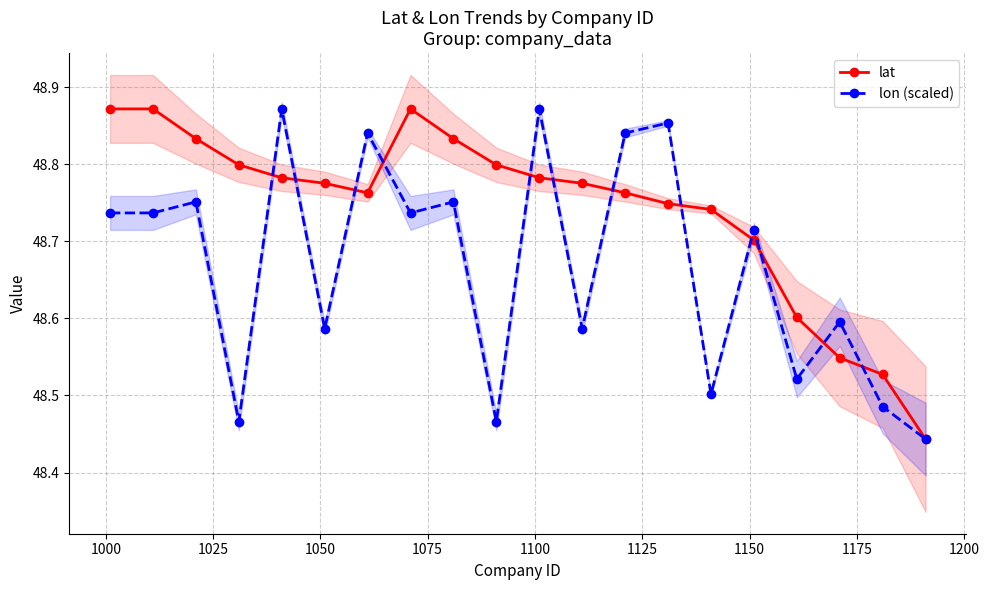

How many interior local peaks does the lon (scaled) series have?

8